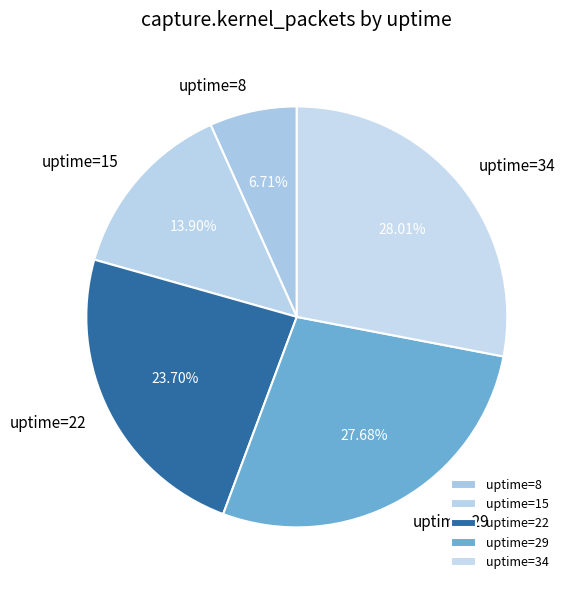

To the nearest percent, what is the combined percentage of uptime=34 and uptime=15?

42%